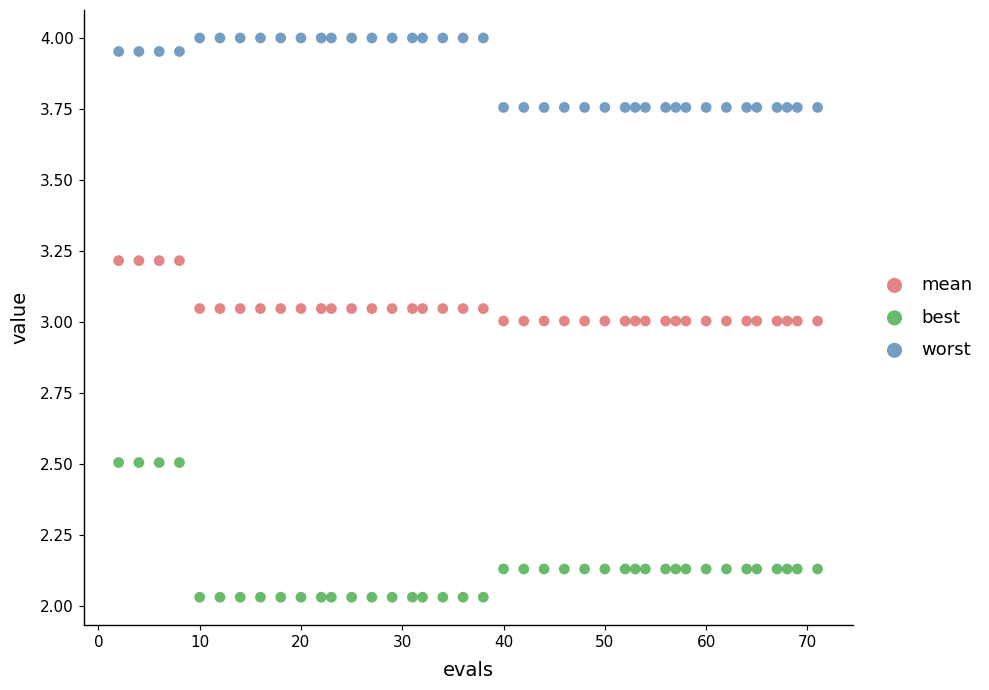

Across all data points, what is the range of X values (max minus min)?

69.0